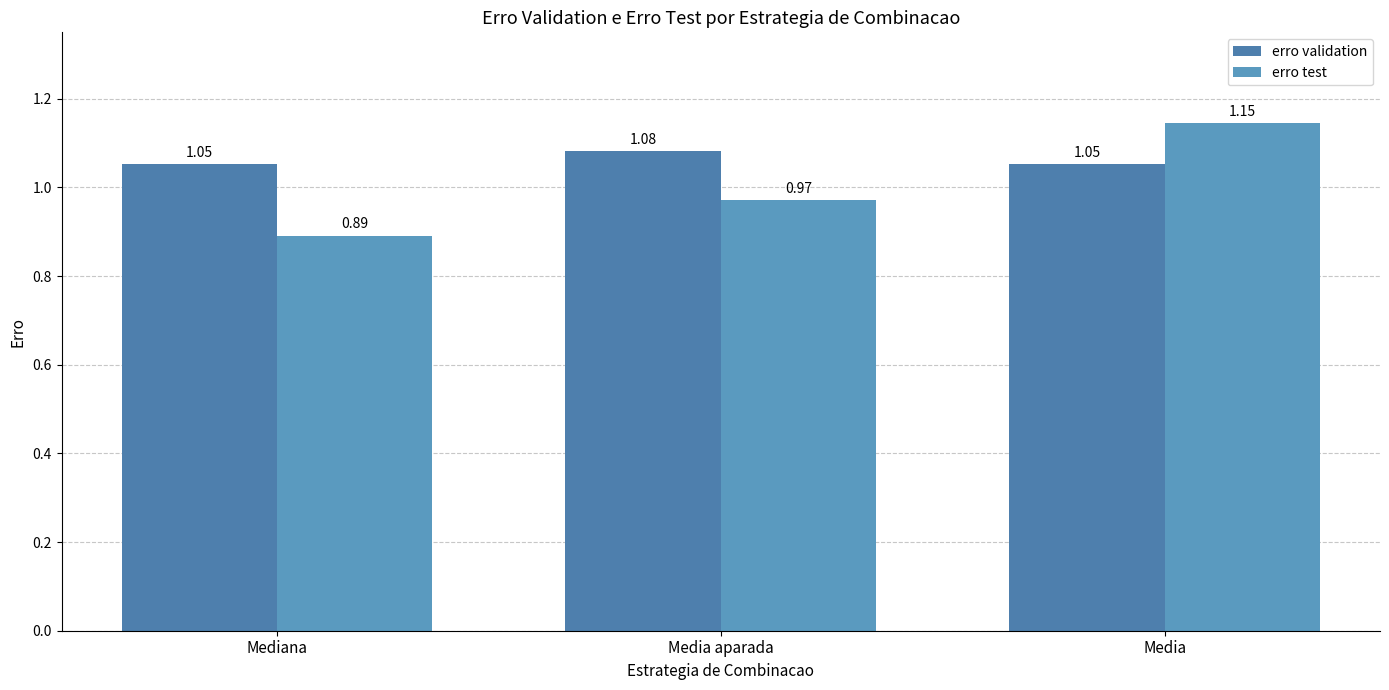

How many bars are there in each group?

2